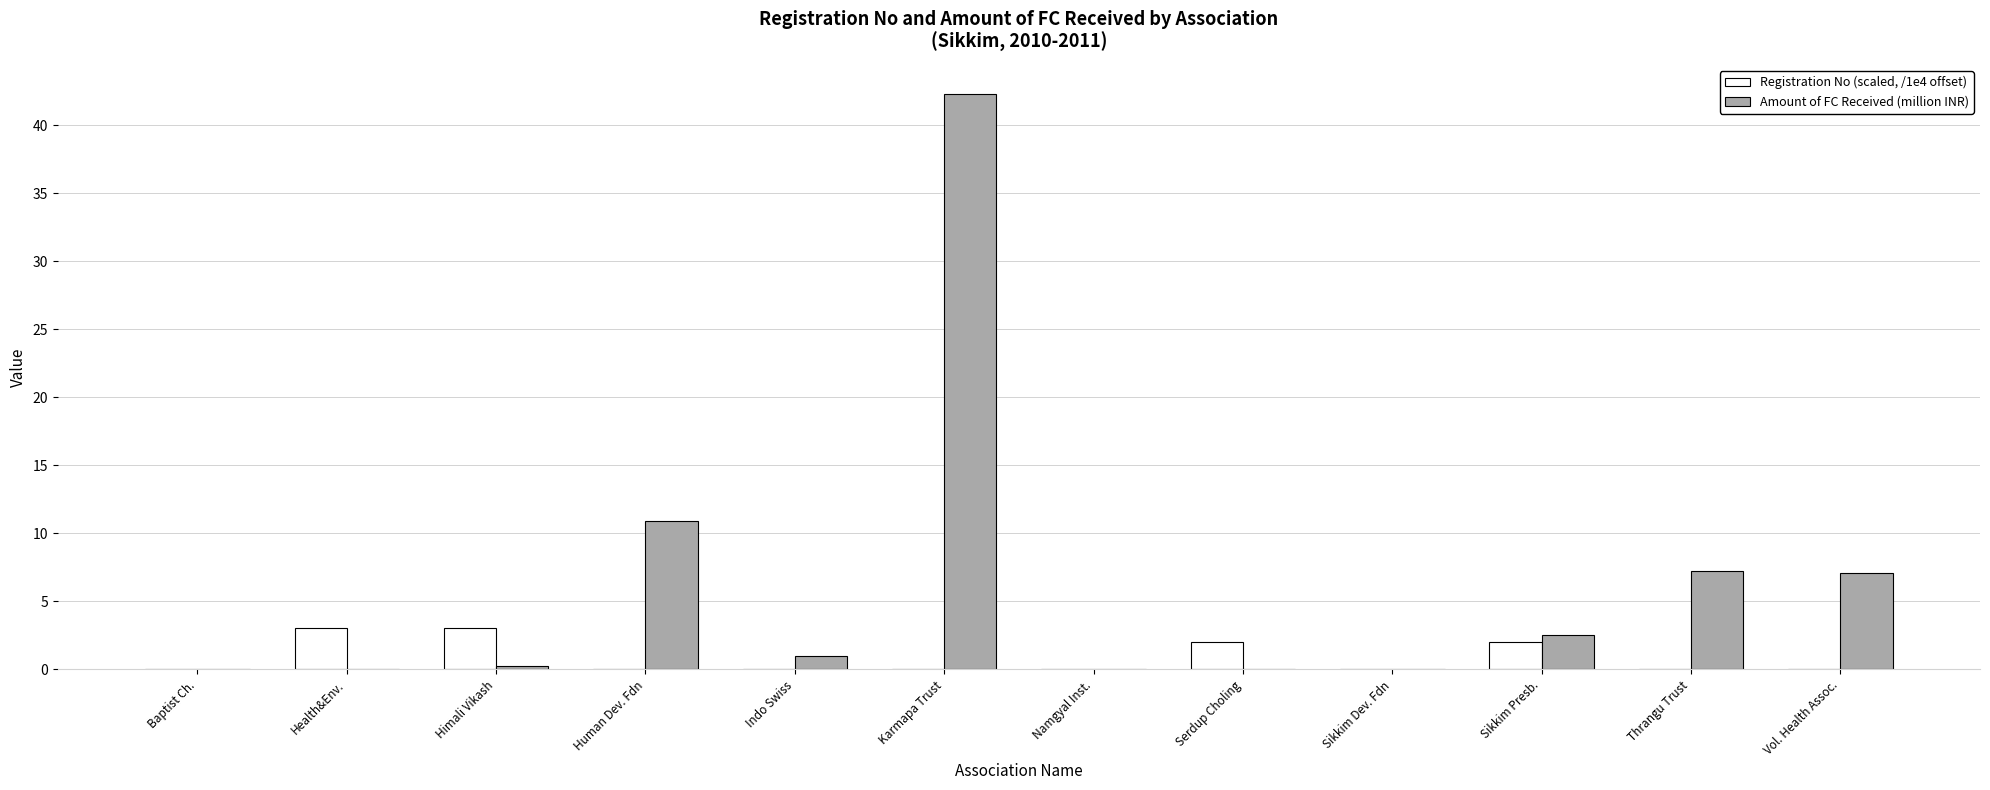

Is it true that Amount of FC Received (million INR) equals 0.0 at Serdup Choling?

True